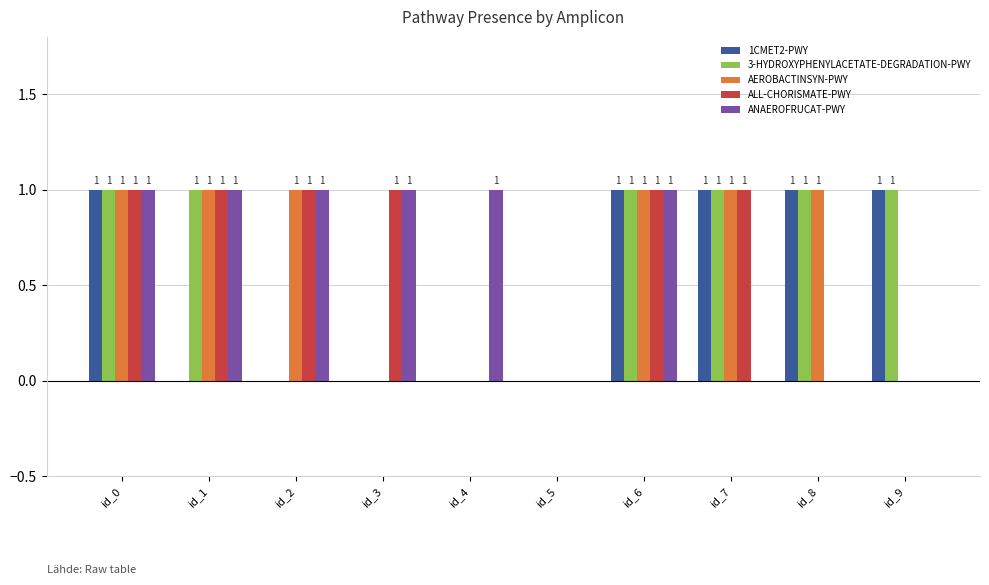

True or false: ANAEROFRUCAT-PWY has a value of 0 at id_9.

True